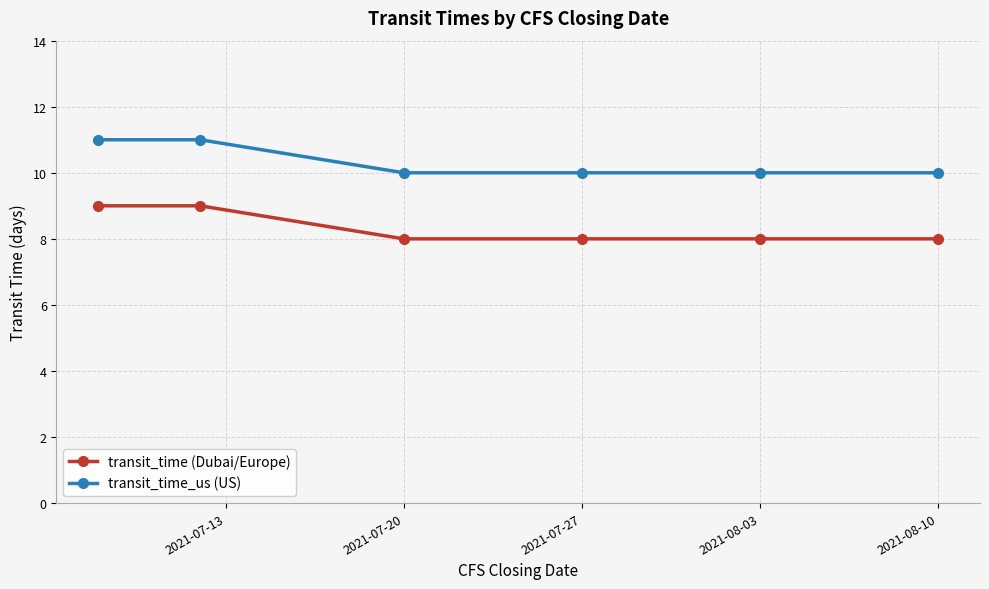

True or false: transit_time_us (US) and transit_time (Dubai/Europe) cross at least once.

False